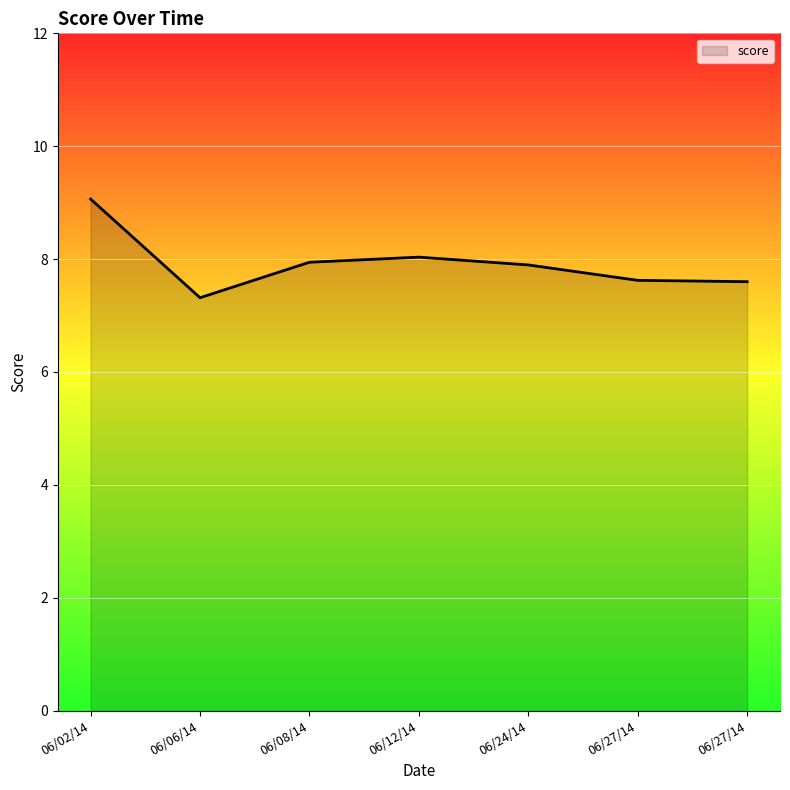

Count the number of categories in the chart.

7